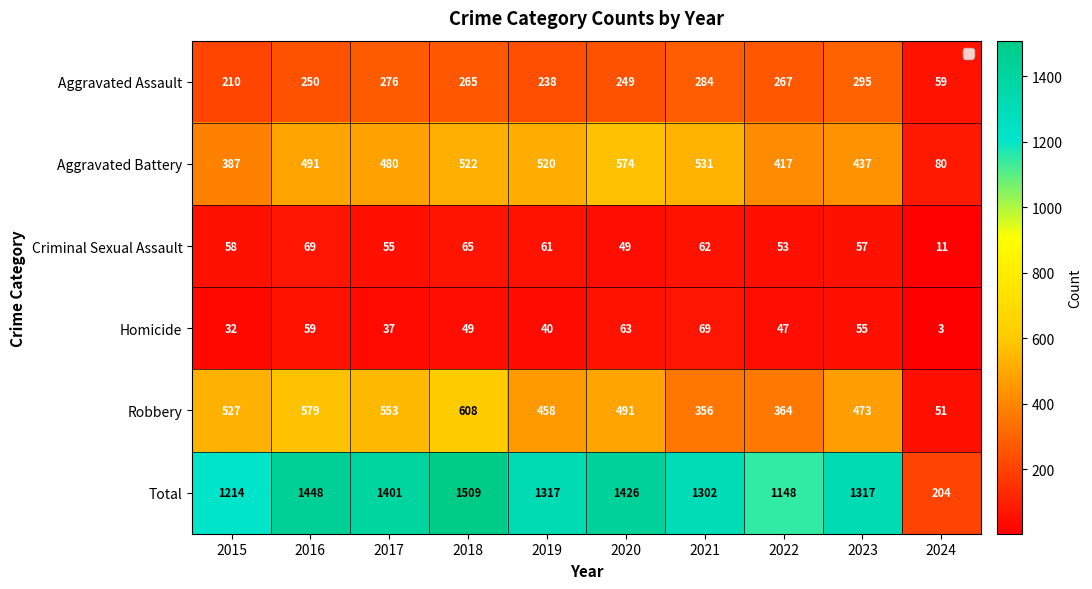

What is the total value across all series at 2023?

2634